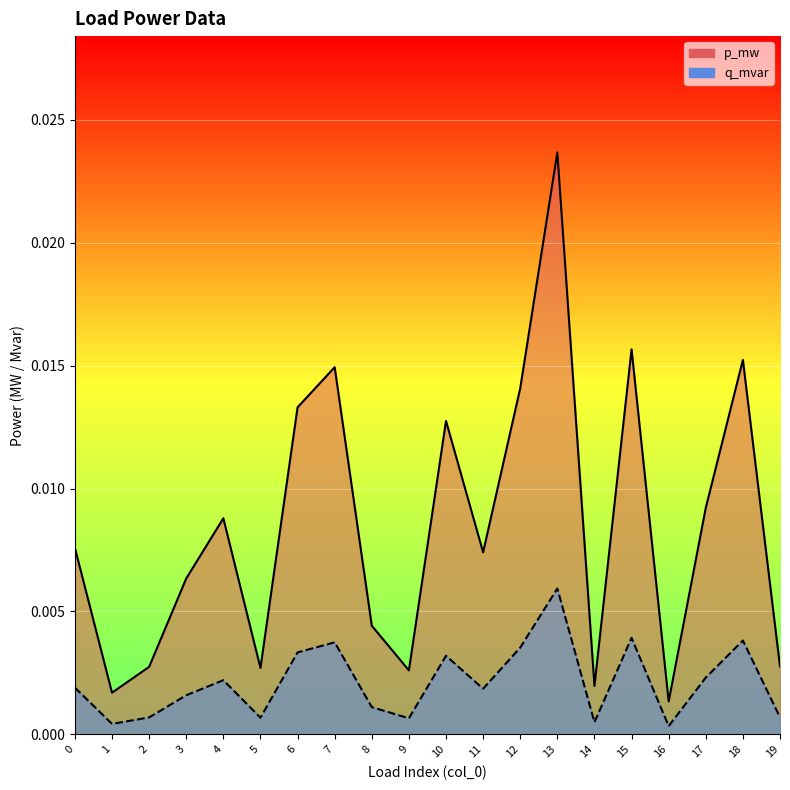

In q_mvar, how many points are higher than both neighbors (excluding endpoints)?

6